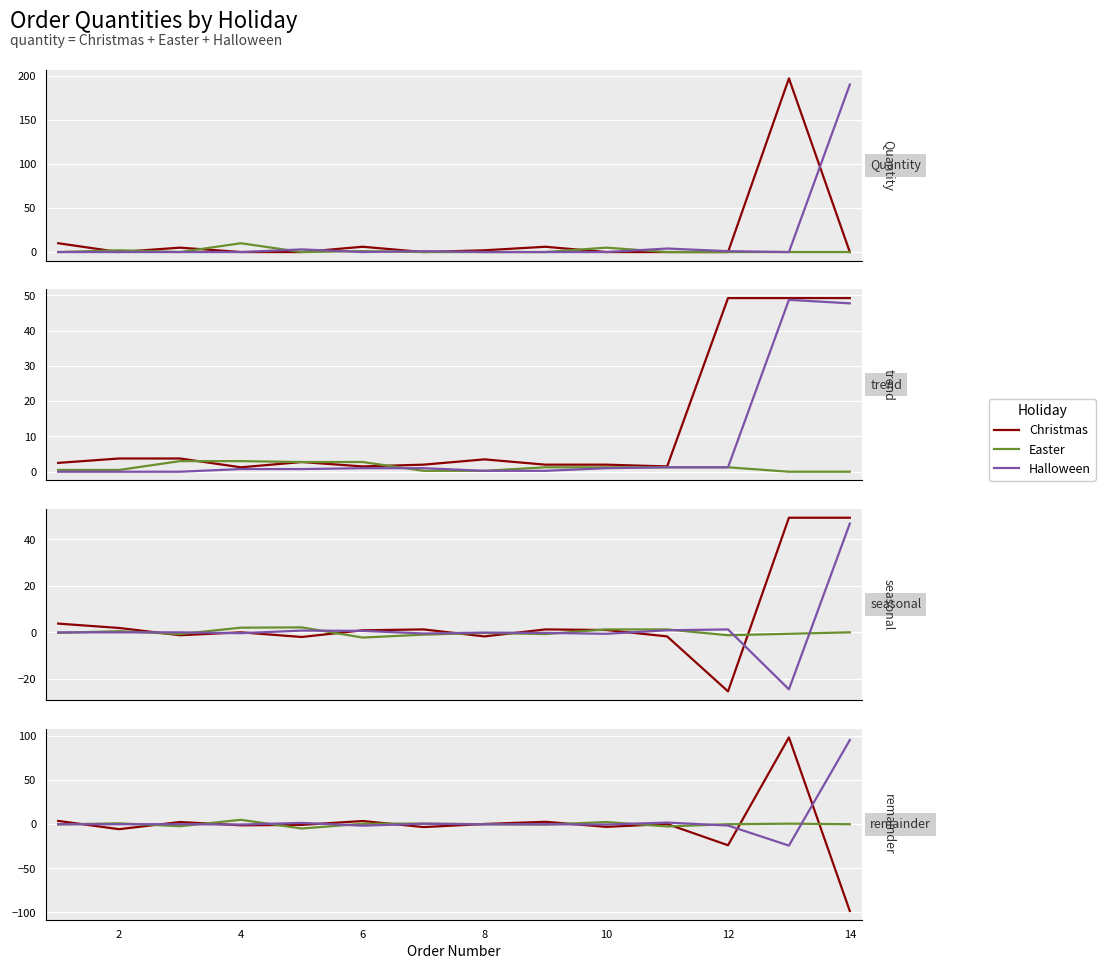

How many values in Halloween are below zero?

6